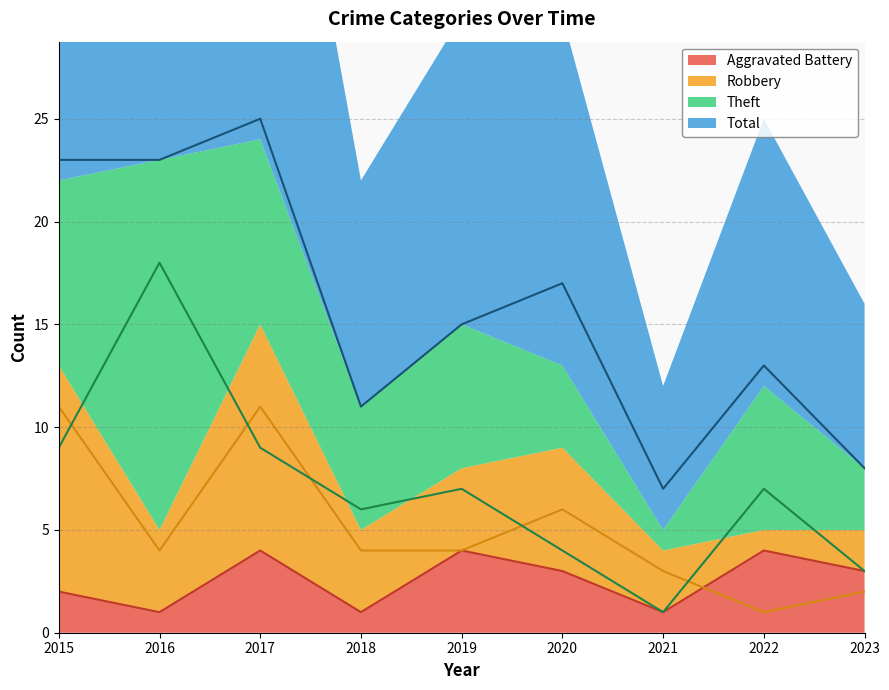

Reading left to right, list all the values displayed in this chart.

Aggravated Battery: 2015=2	2016=1	2017=4	2018=1	2019=4	2020=3	2021=1	2022=4	2023=3
Robbery: 2015=11	2016=4	2017=11	2018=4	2019=4	2020=6	2021=3	2022=1	2023=2
Theft: 2015=9	2016=18	2017=9	2018=6	2019=7	2020=4	2021=1	2022=7	2023=3
Total: 2015=23	2016=23	2017=25	2018=11	2019=15	2020=17	2021=7	2022=13	2023=8